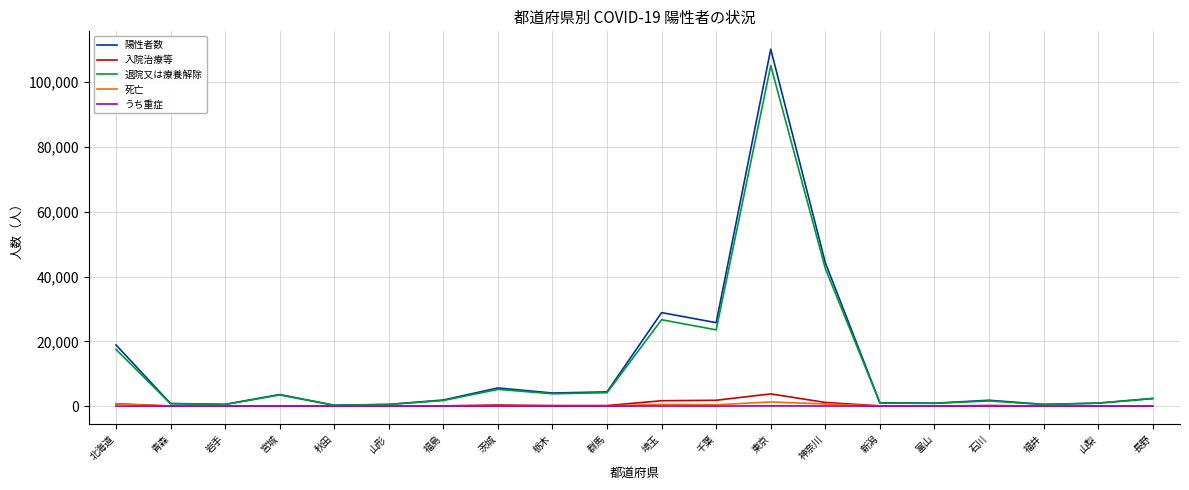

Is the value of 退院又は療養解除 at 北海道 greater than the value of 死亡 at 北海道?

Yes